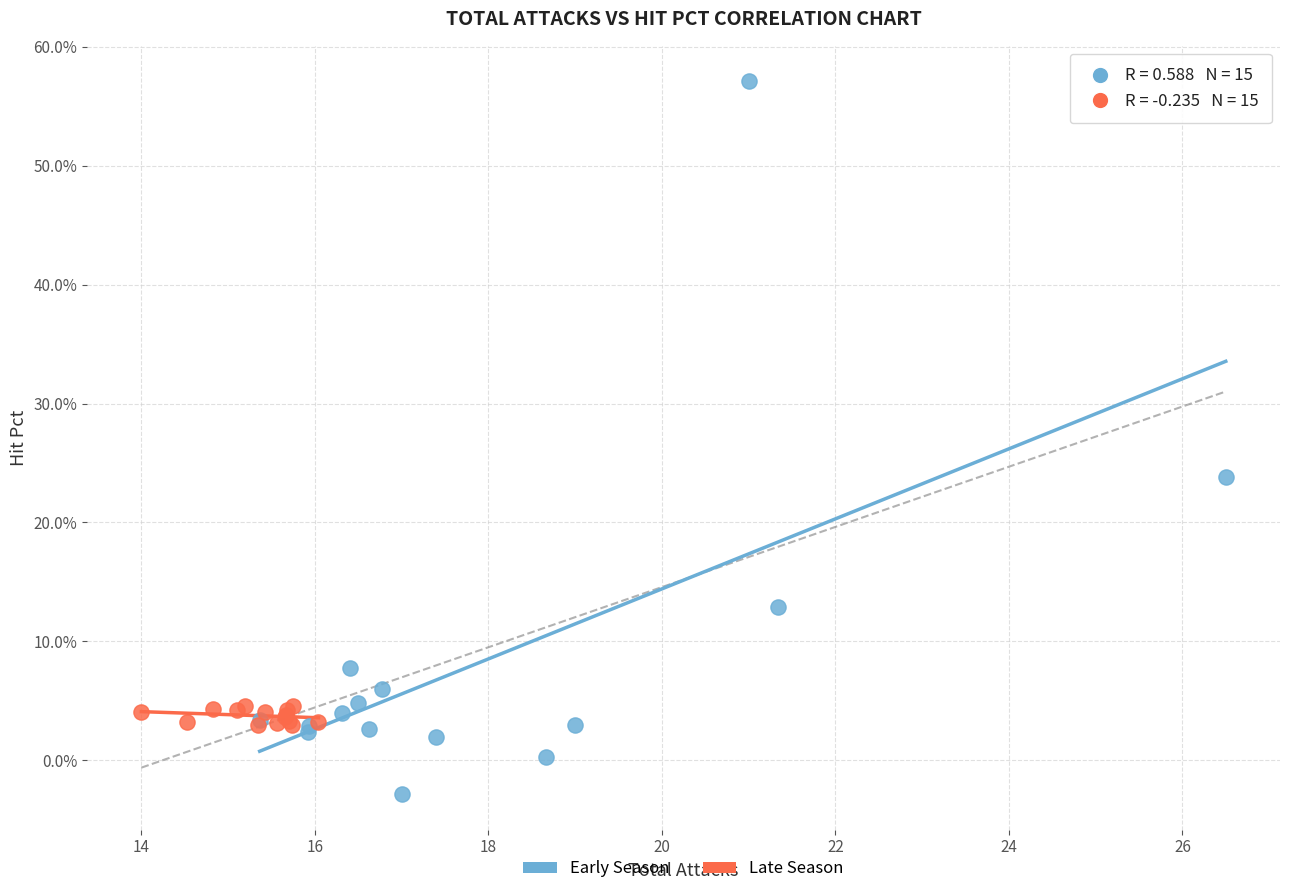

What are all the series names shown in the legend?

Early Season, Late Season